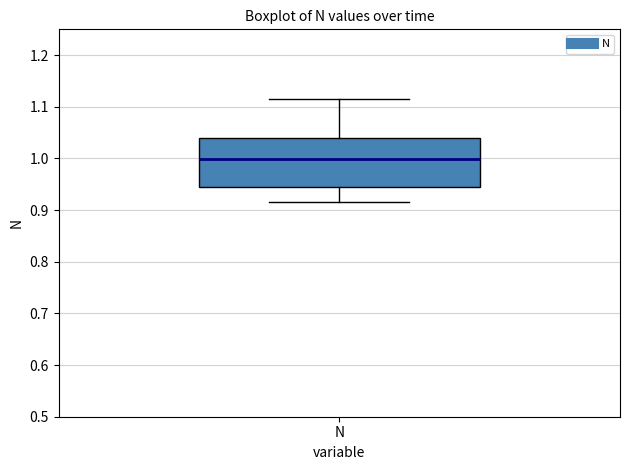

Where is the upper edge of the box for N on the y-axis? The values are not printed on the chart, so give them approximately, as read against the axis.

1.04